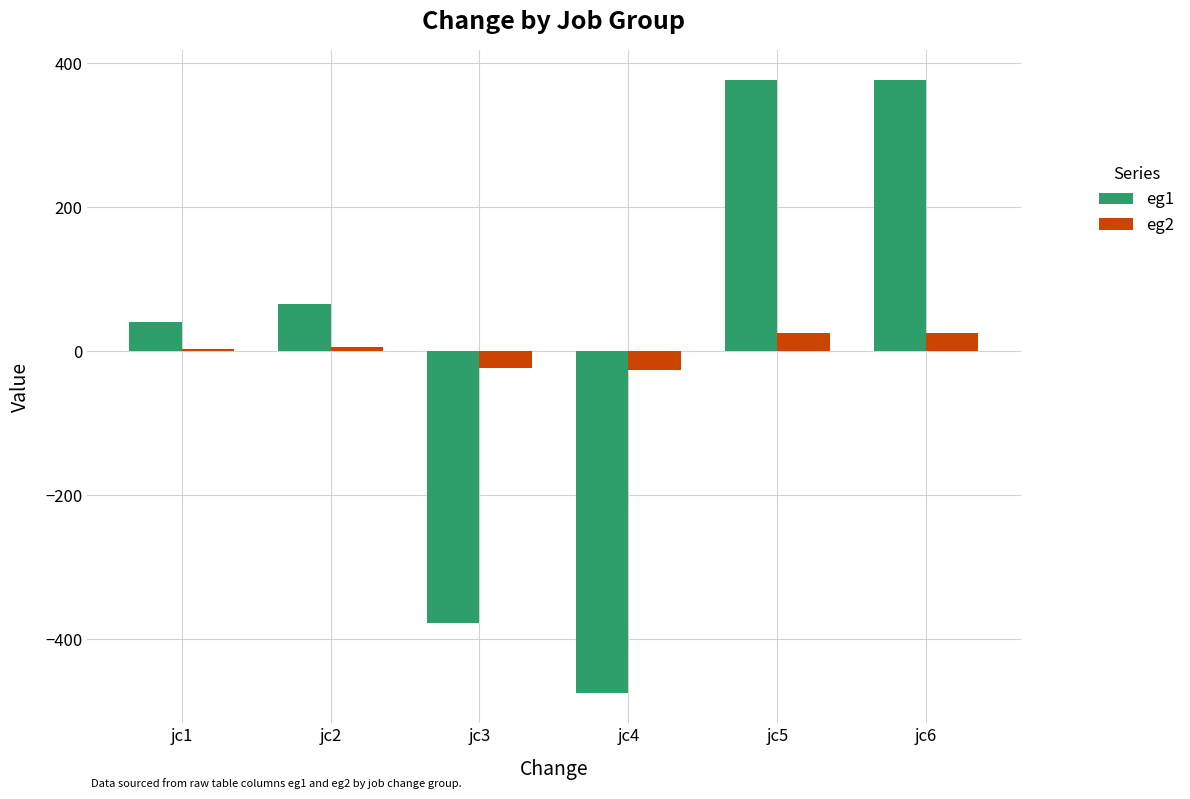

How many negative values does the eg1 series have?

2